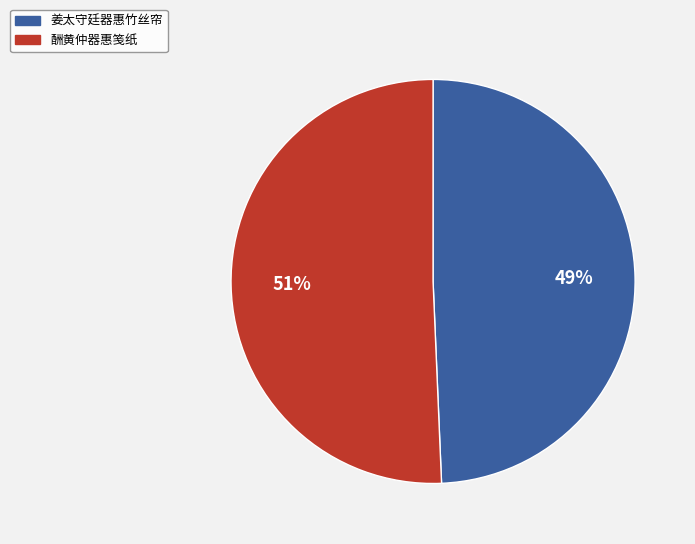

To the nearest percent, what is the combined percentage of 姜太守廷器惠竹丝帘 and 酬黄仲器惠笺纸?

100%